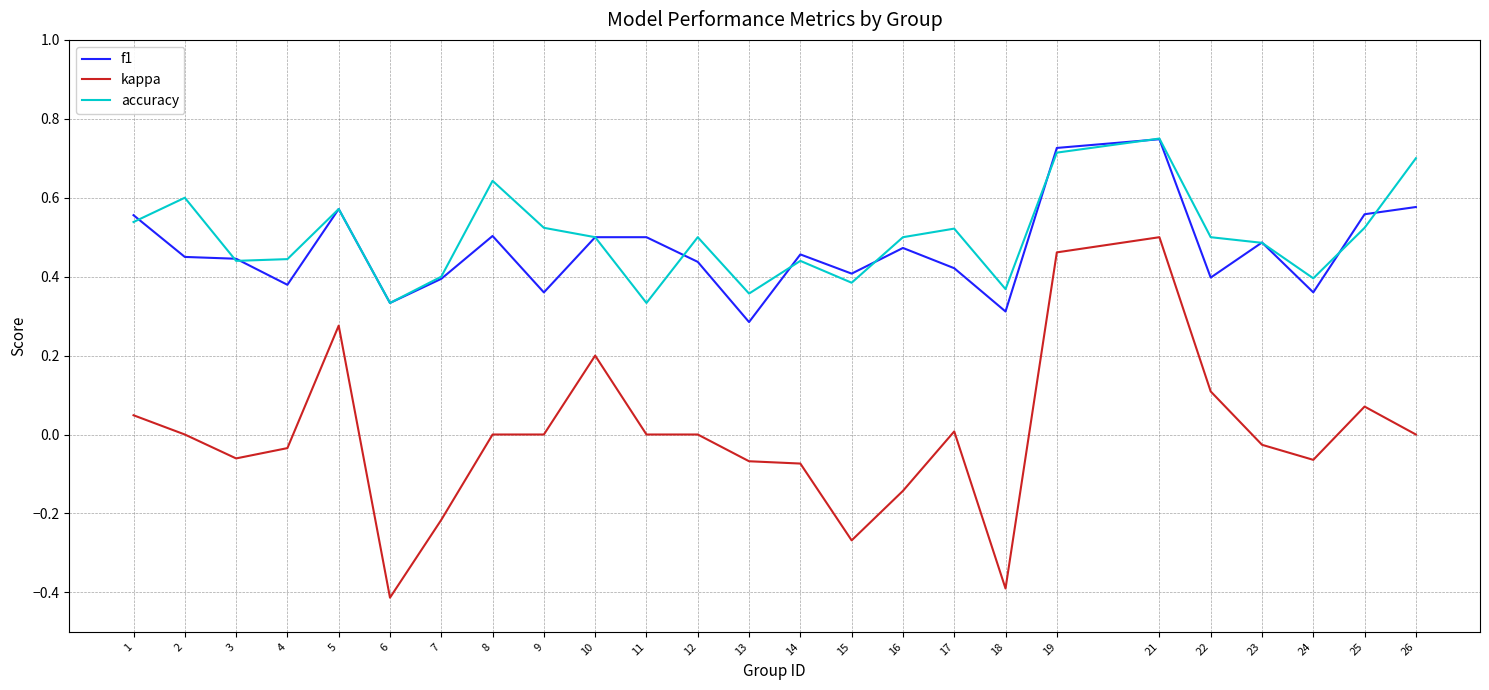

What is the smallest value displayed?

-0.4